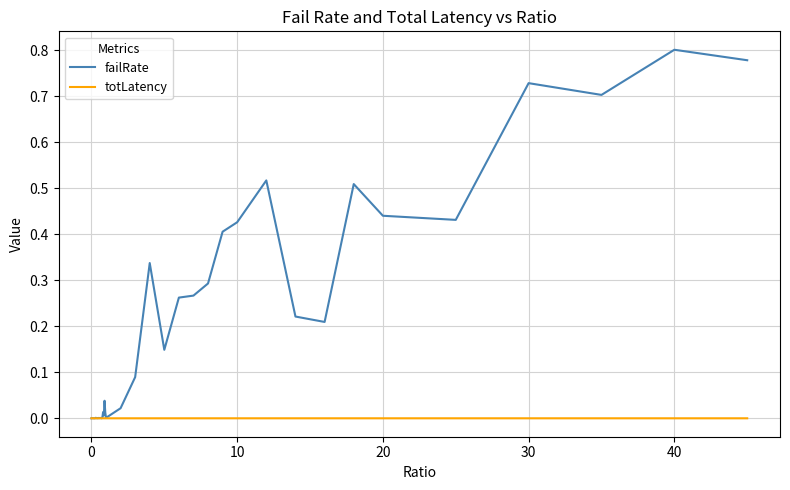

How many series are shown in this chart?

2